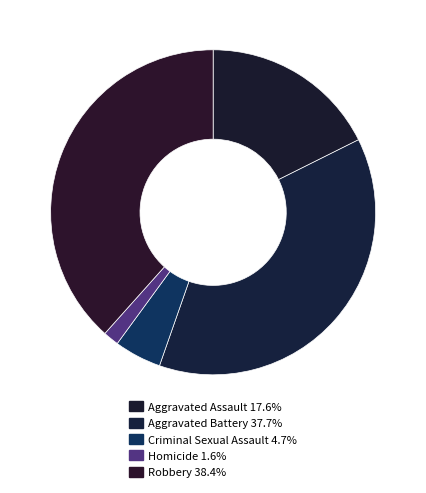

How many segments does this pie chart have?

5